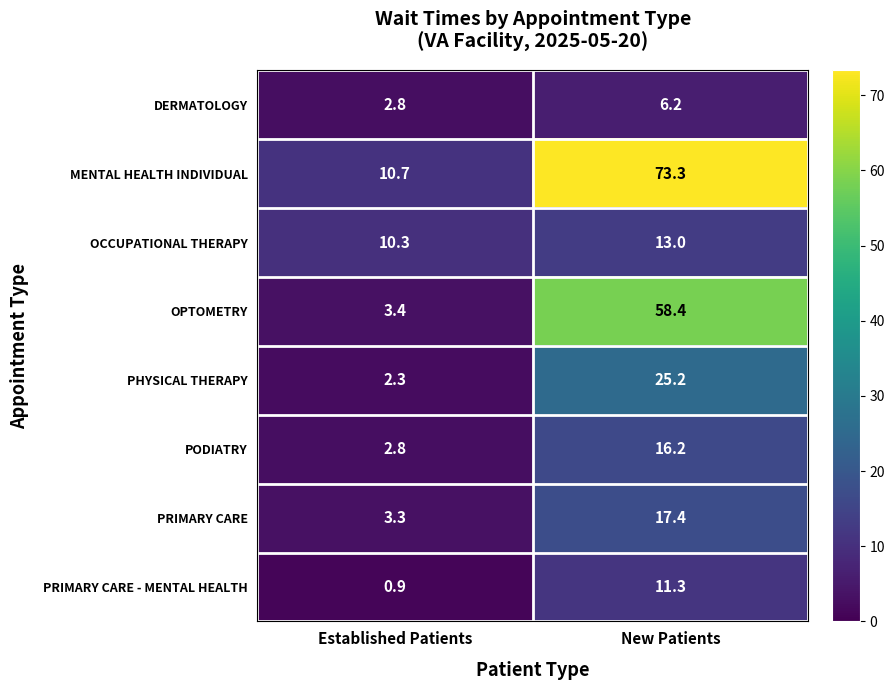

Which series has the largest range (max minus min)?

MENTAL HEALTH INDIVIDUAL